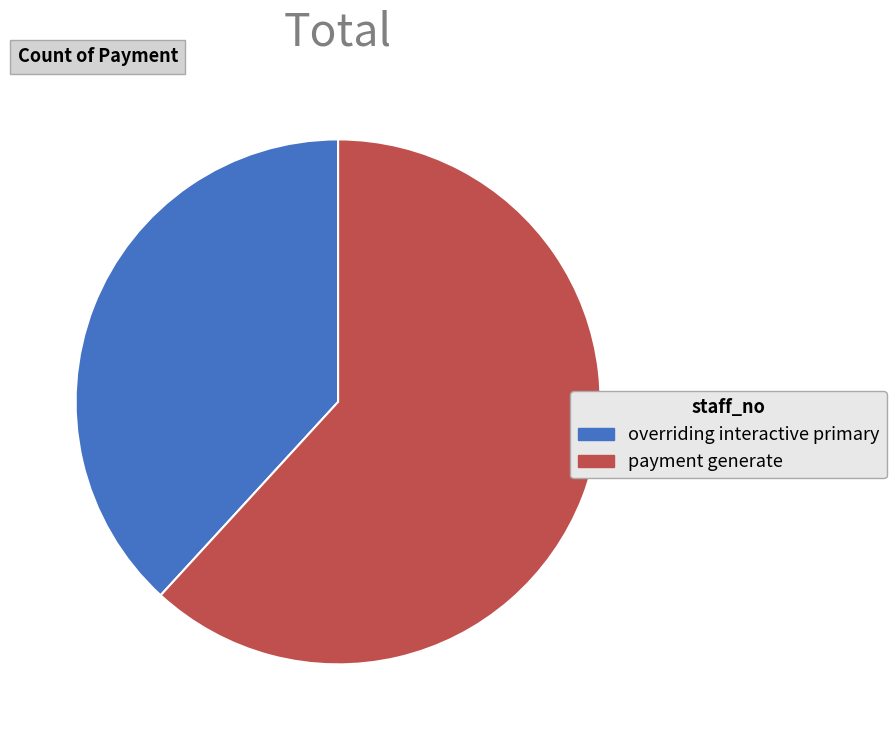

Combined, do payment generate and overriding interactive primary account for over 50%?

Yes